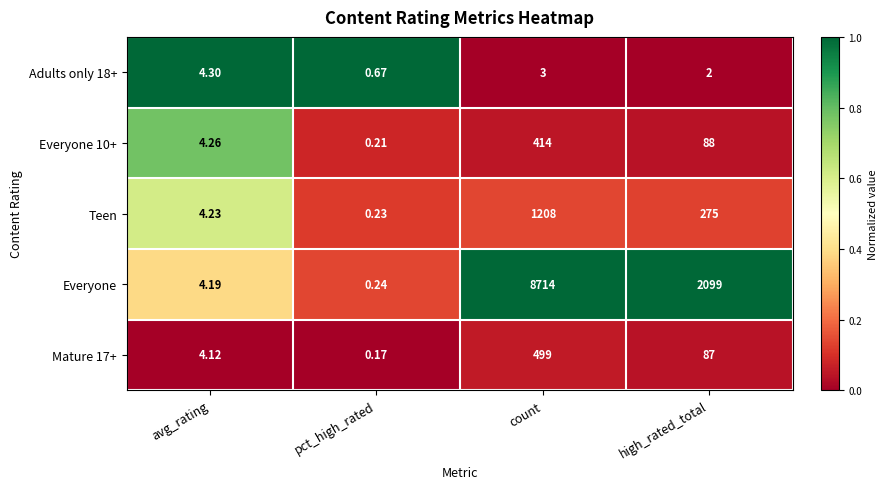

Which series has the widest spread of values?

Everyone